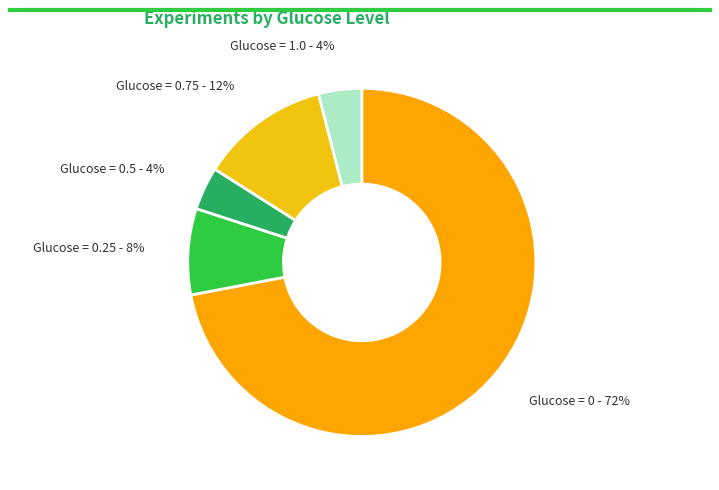

Is the sum of Glucose = 0 and Glucose = 0.25 greater than half?

Yes